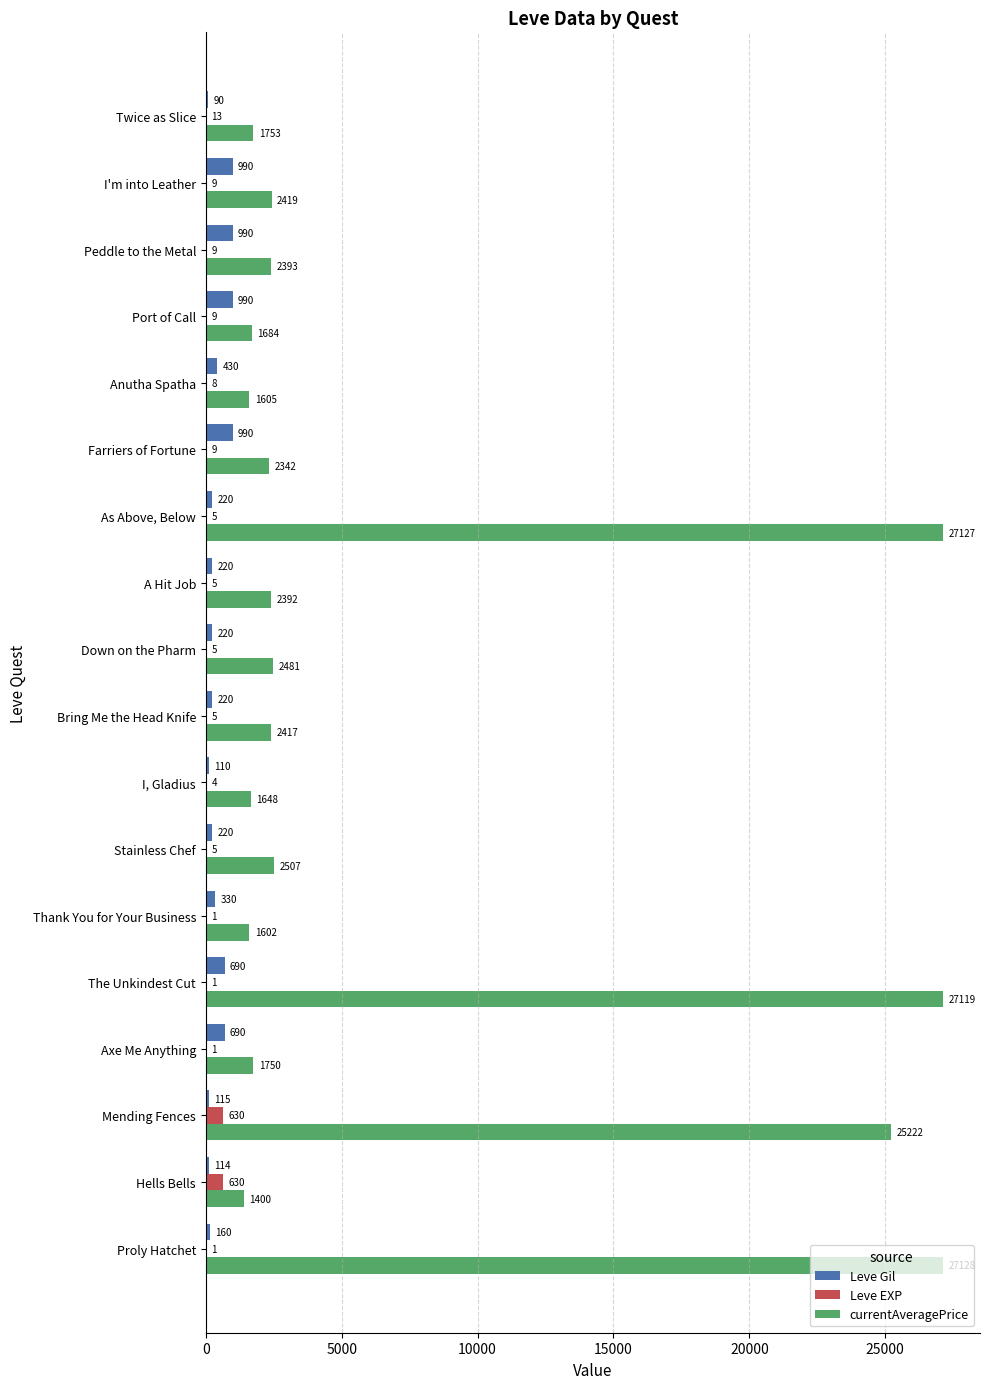

At which category is the sum across all series the highest?

The Unkindest Cut